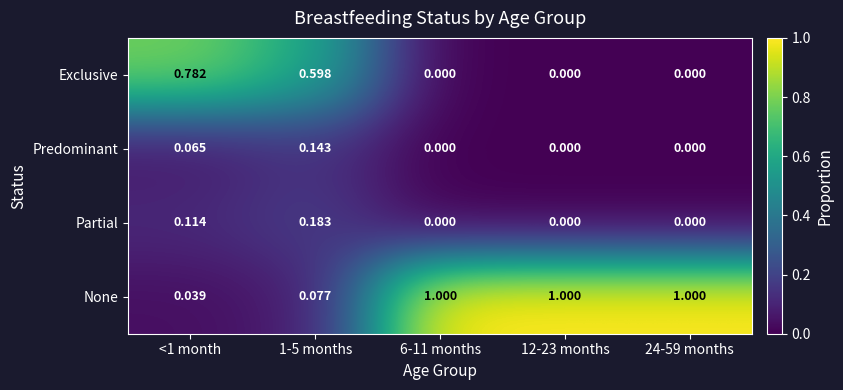

Which series has the largest range (max minus min)?

None